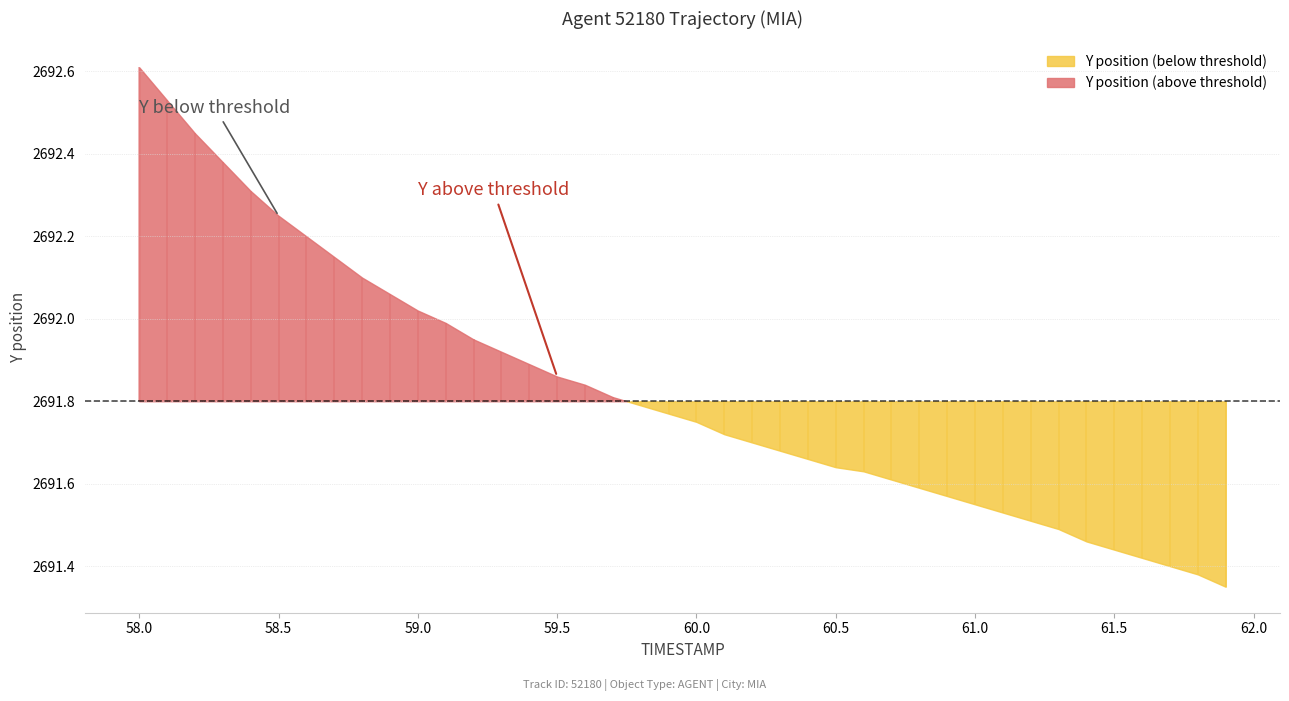

Which series has the largest total across all categories?

Y position